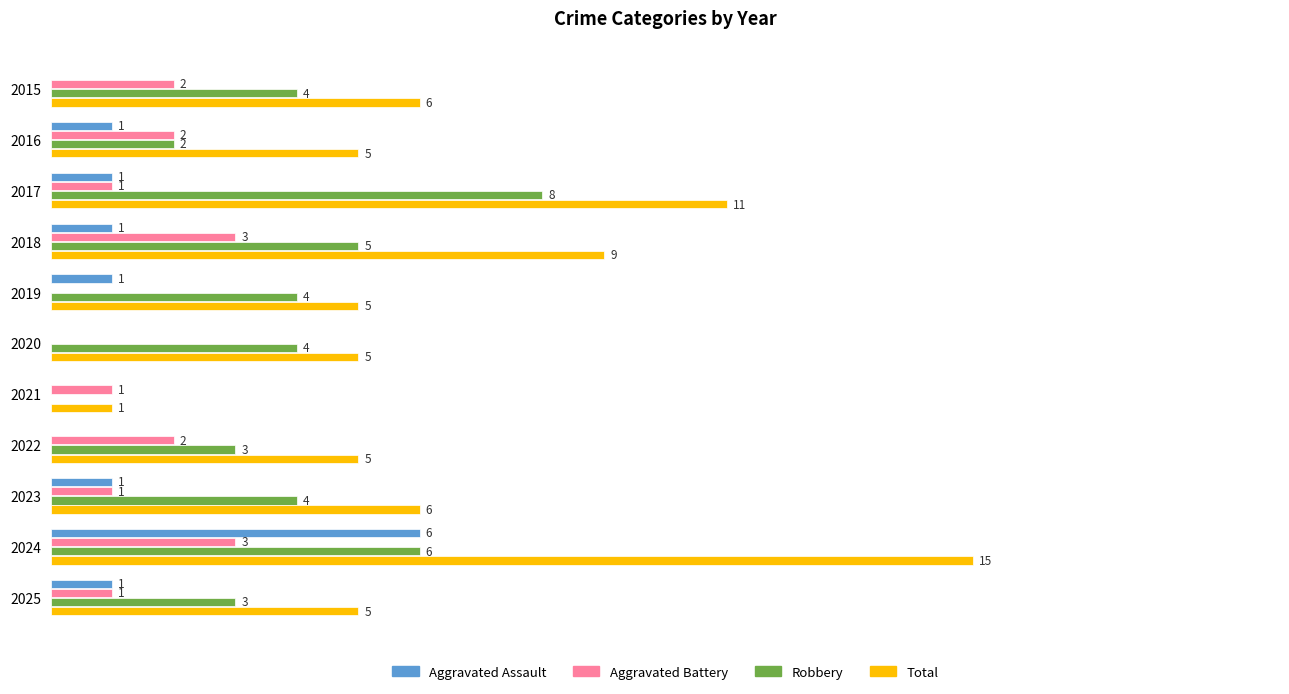

Which series changed the most between 2017 and 2024?

Aggravated Assault